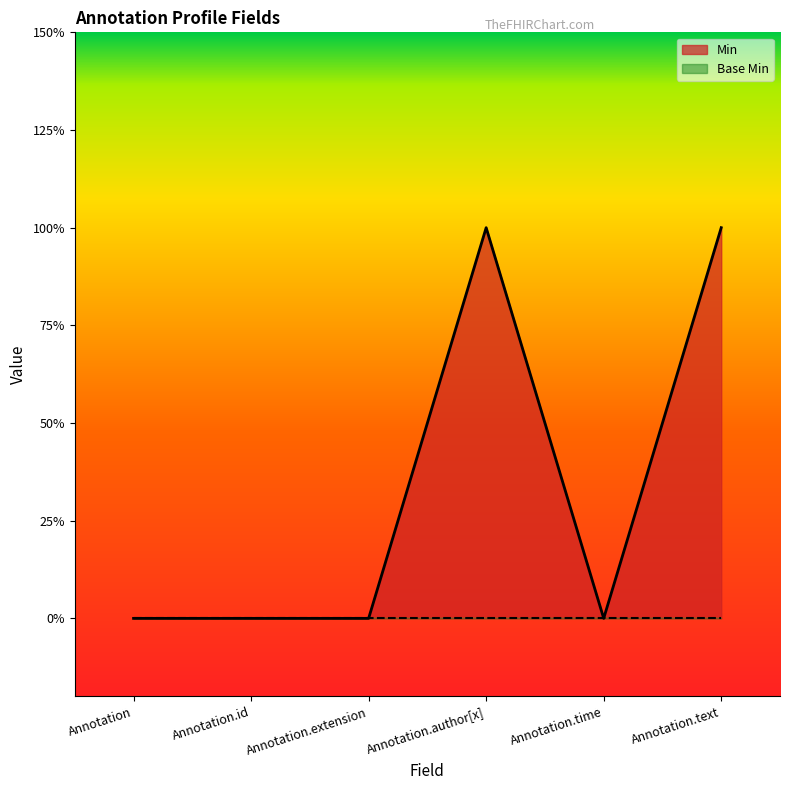

What is the label of the 1st point from the right?

Annotation.text